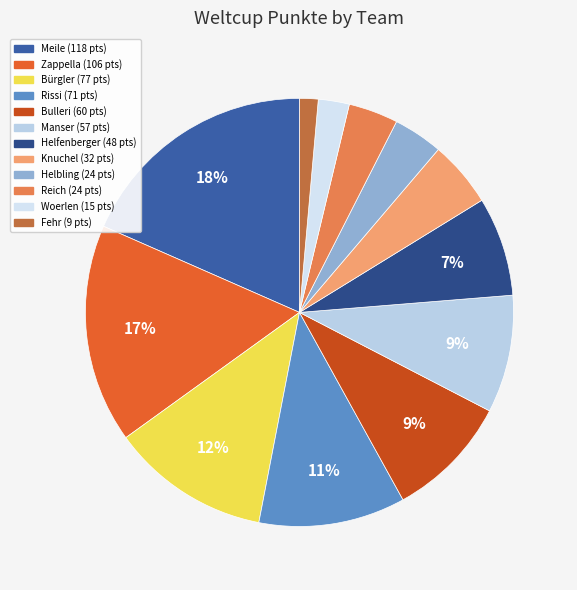

What percentage is the Meile slice, to the nearest percent?

18%